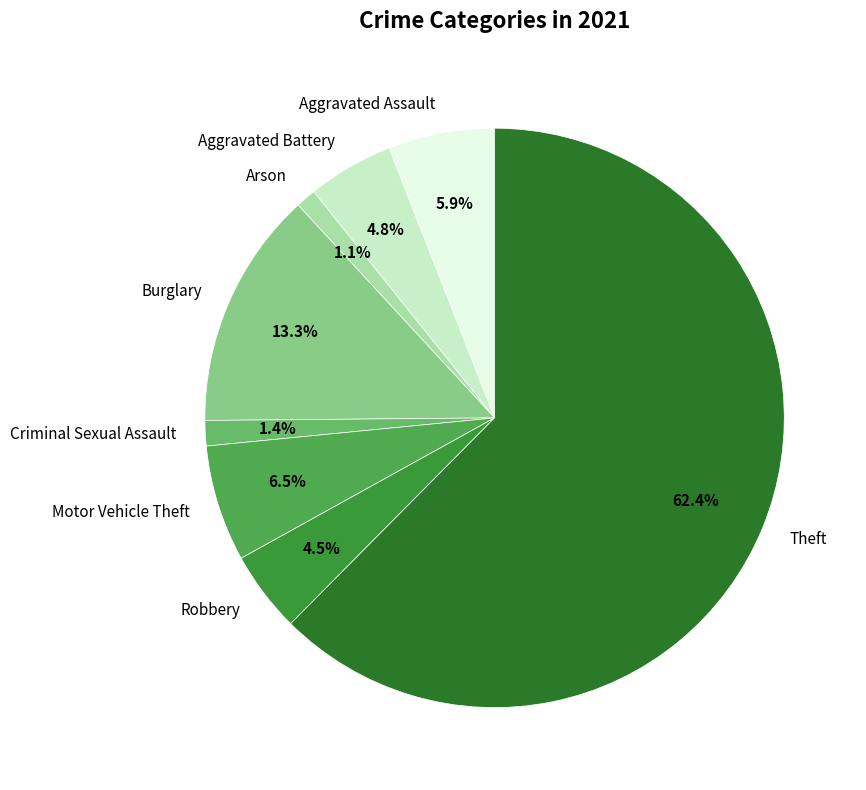

How many segments does this pie chart have?

8